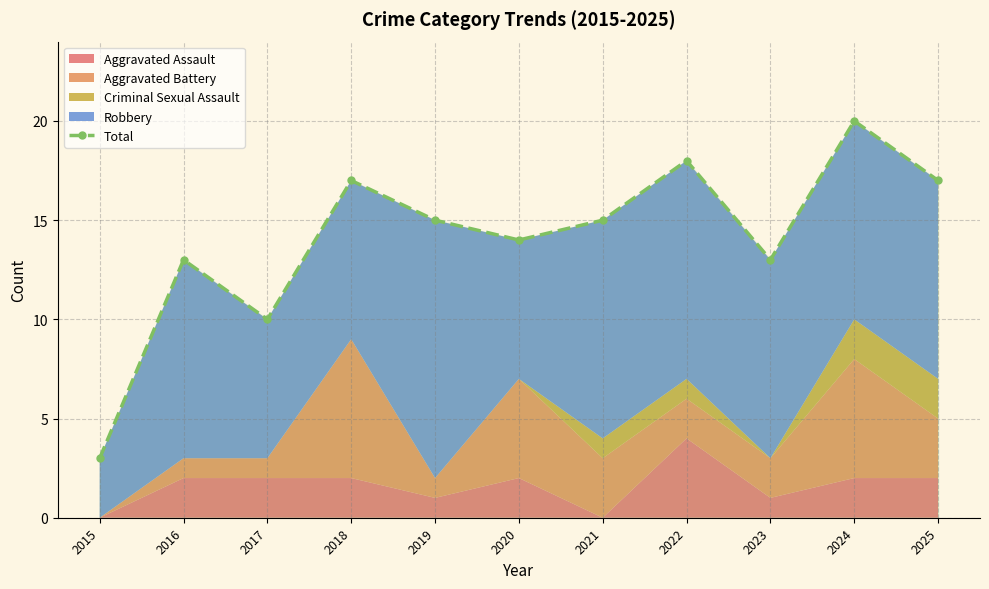

What is the difference between the values at 2020 and 2019?

1